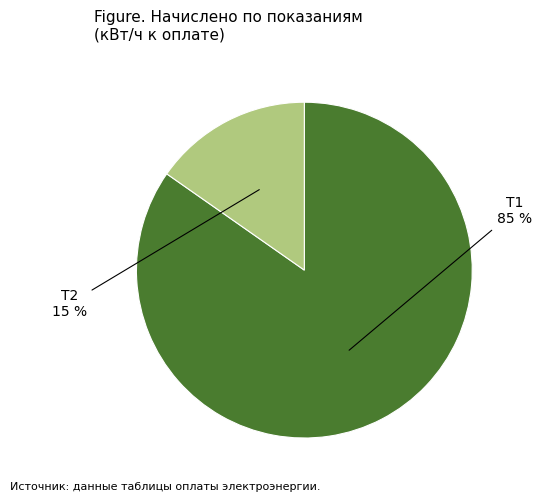

How many segments does this pie chart have?

2